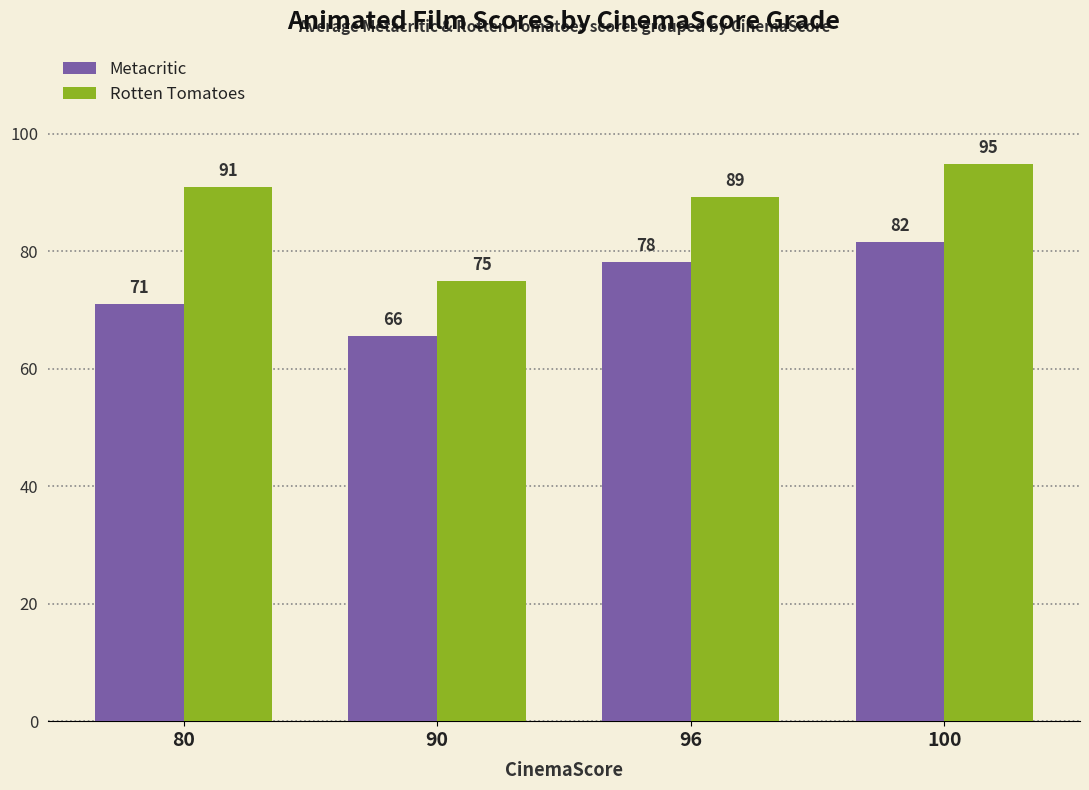

What is the average value of the Metacritic series?

74.1